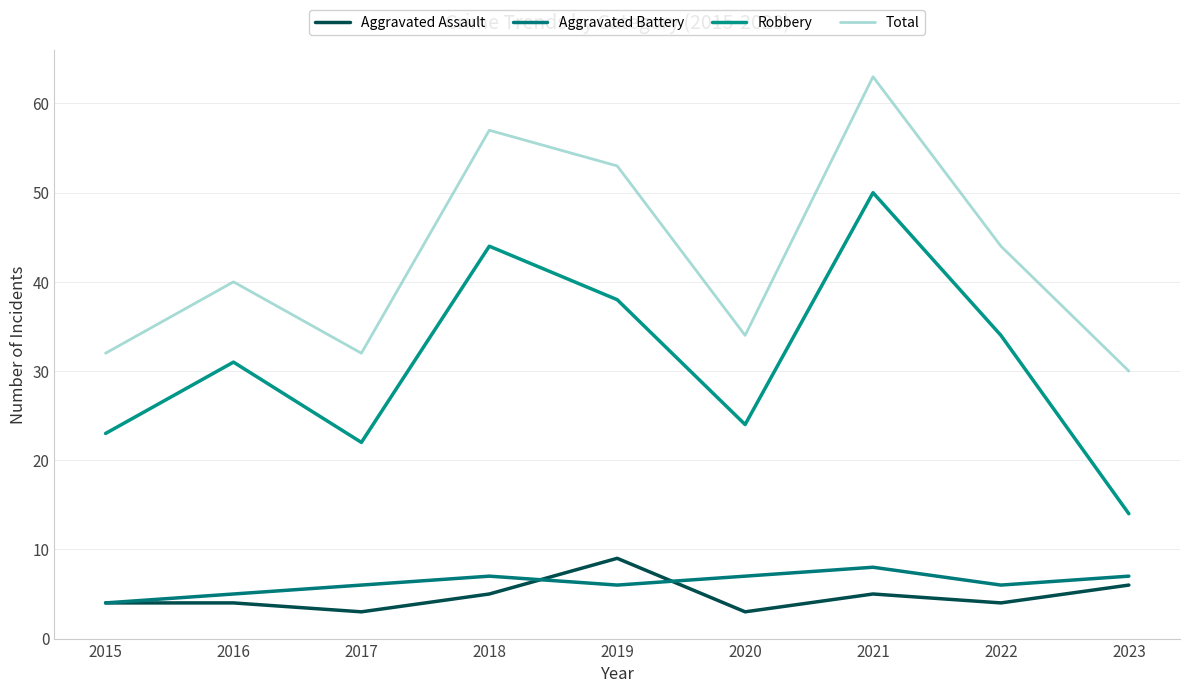

What is the value of the Aggravated Assault point at the 9th from the left?

6